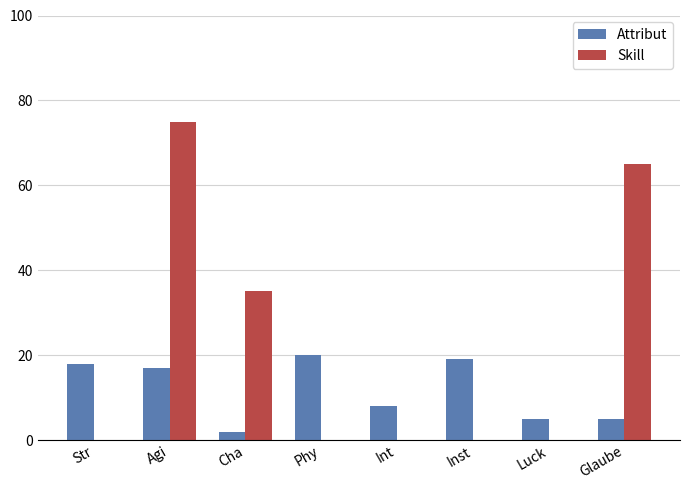

What is the maximum value shown in the chart?

75